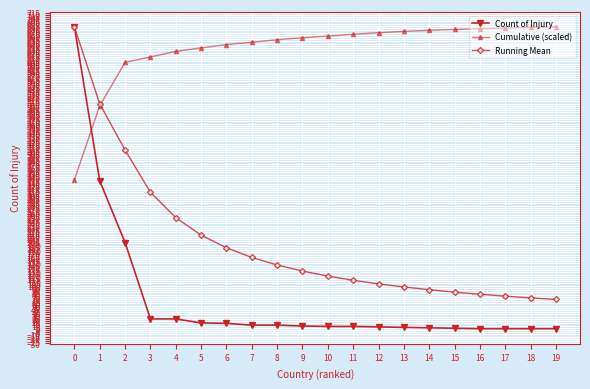

True or false: Cumulative (scaled) has a value of 338.5 at 0.

True